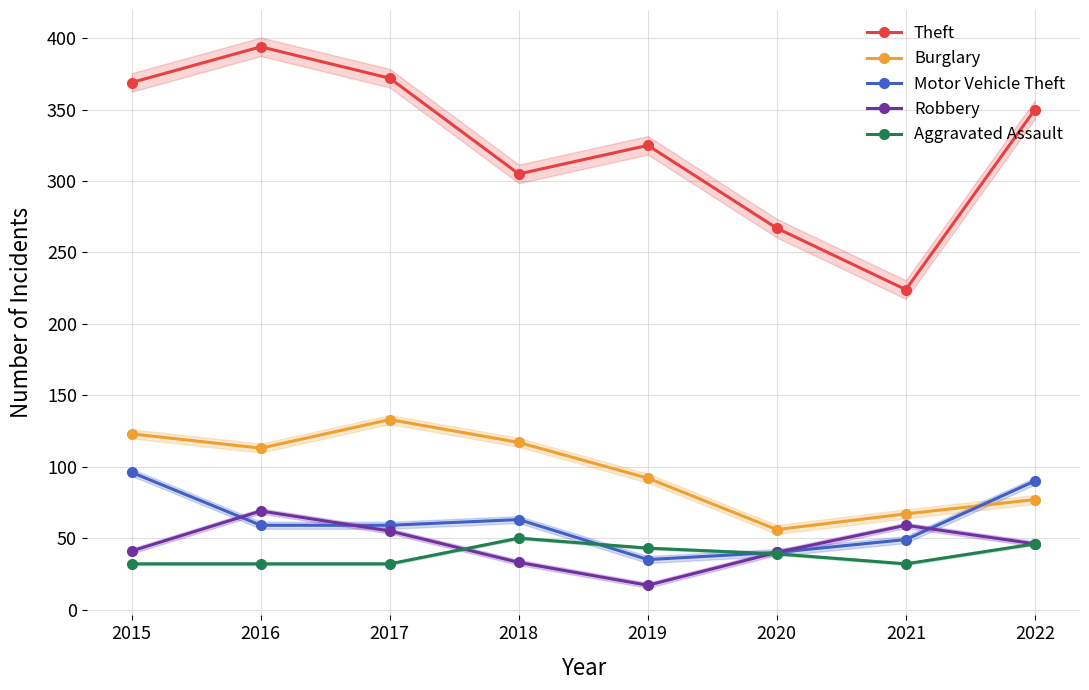

The value of Burglary at 2022 is 77. True or false?

True